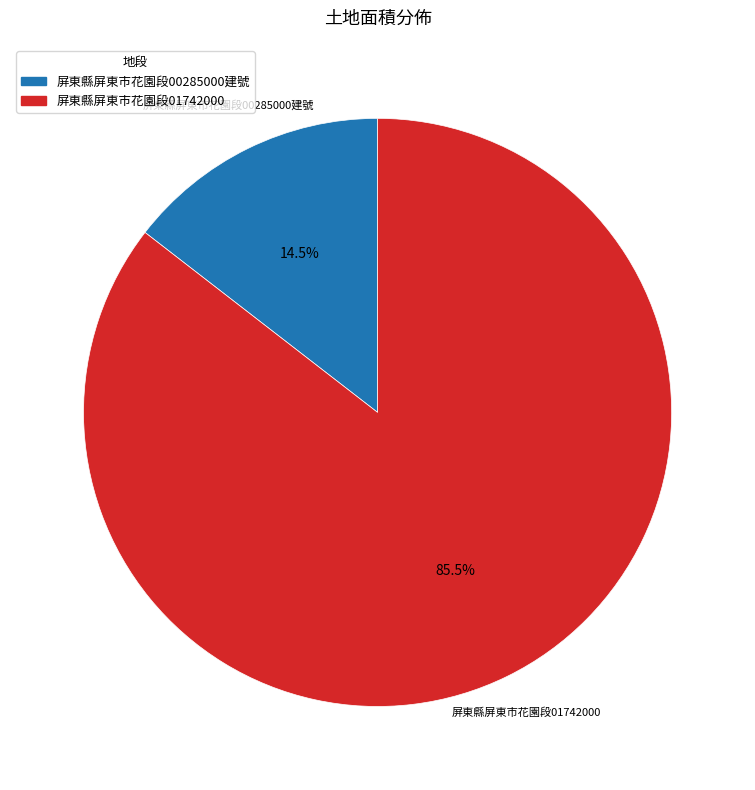

Rank the categories by value from highest to lowest.

屏東縣屏東市花園段01742000, 屏東縣屏東市花園段00285000建號